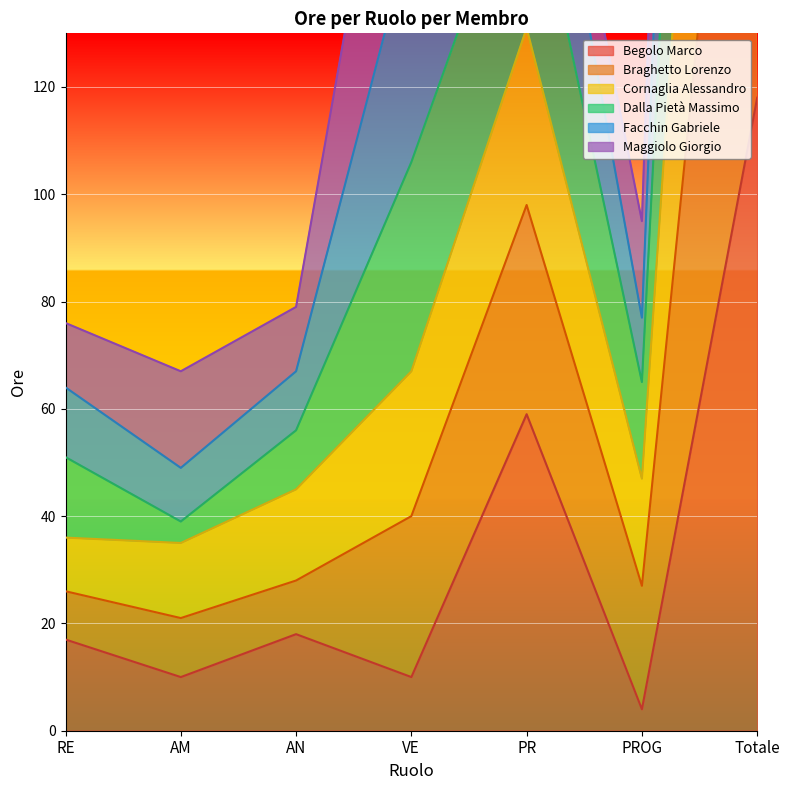

Is the value of Braghetto Lorenzo at PROG greater than the value of Cornaglia Alessandro at VE?

No